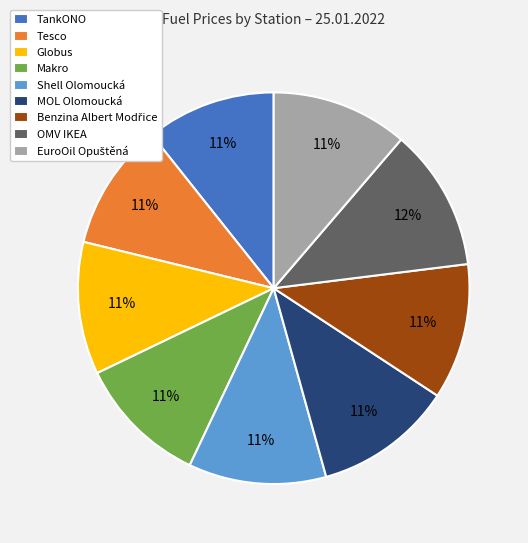

What percentage is the Globus slice, to the nearest percent?

11%